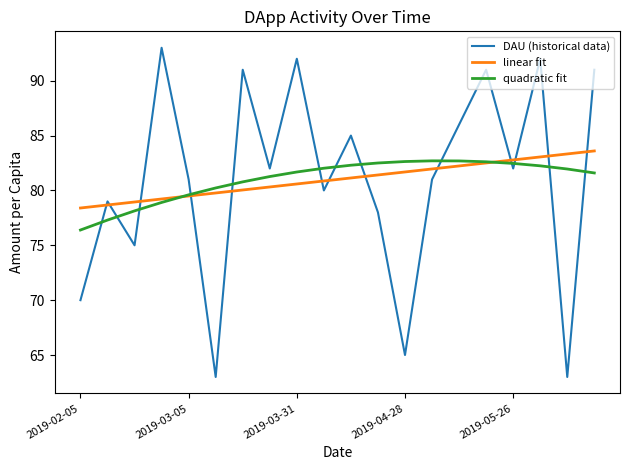

What are all the series names shown in the legend?

DAU (historical data), linear fit, quadratic fit